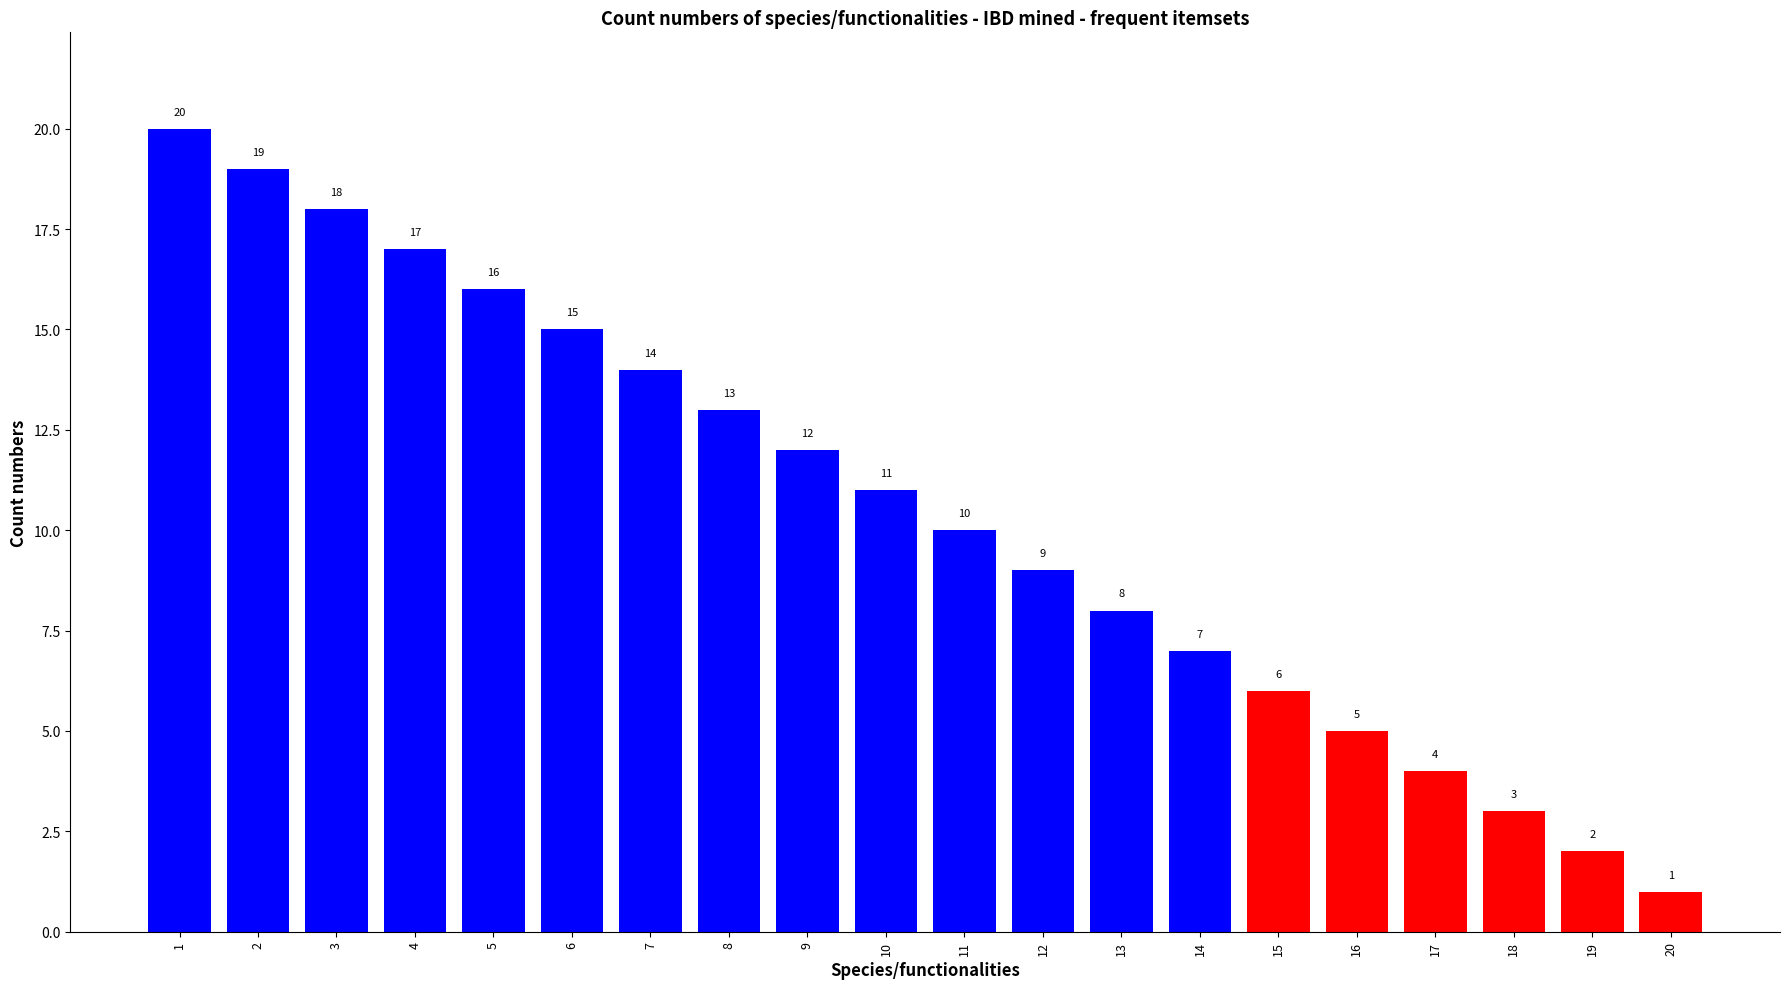

Does the chart contain any negative values?

No